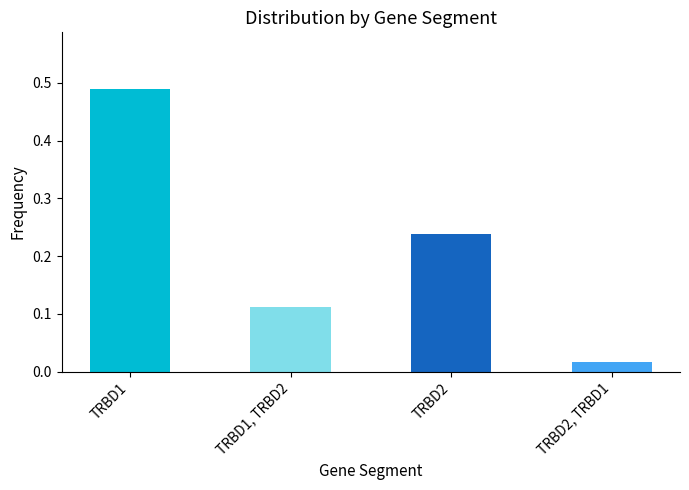

What is the sum of all values?

0.9